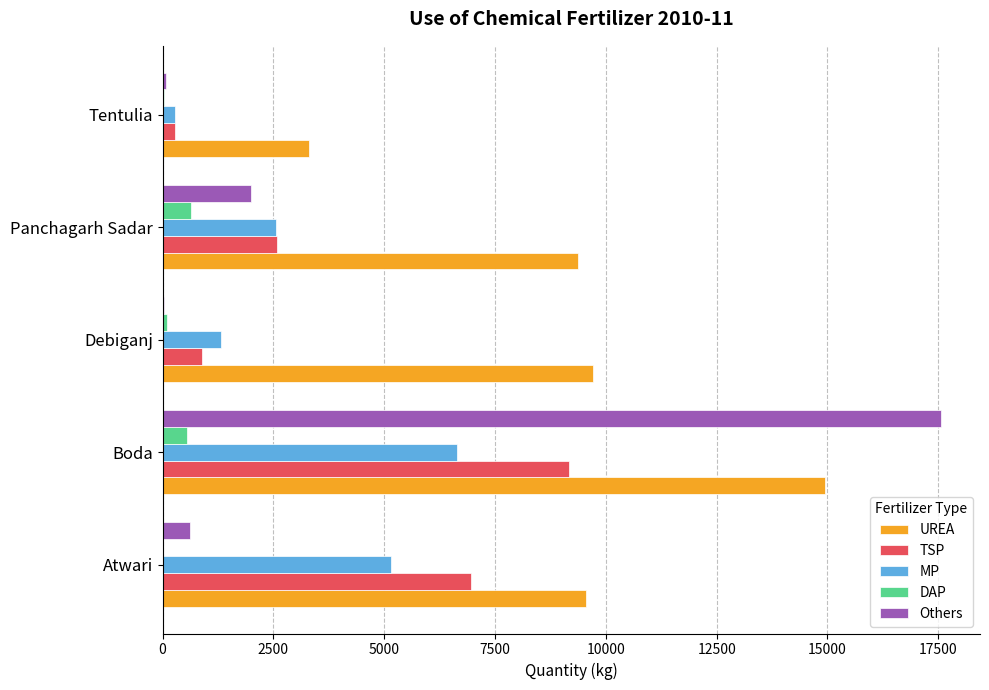

Which series changed the most between Atwari and Tentulia?

TSP